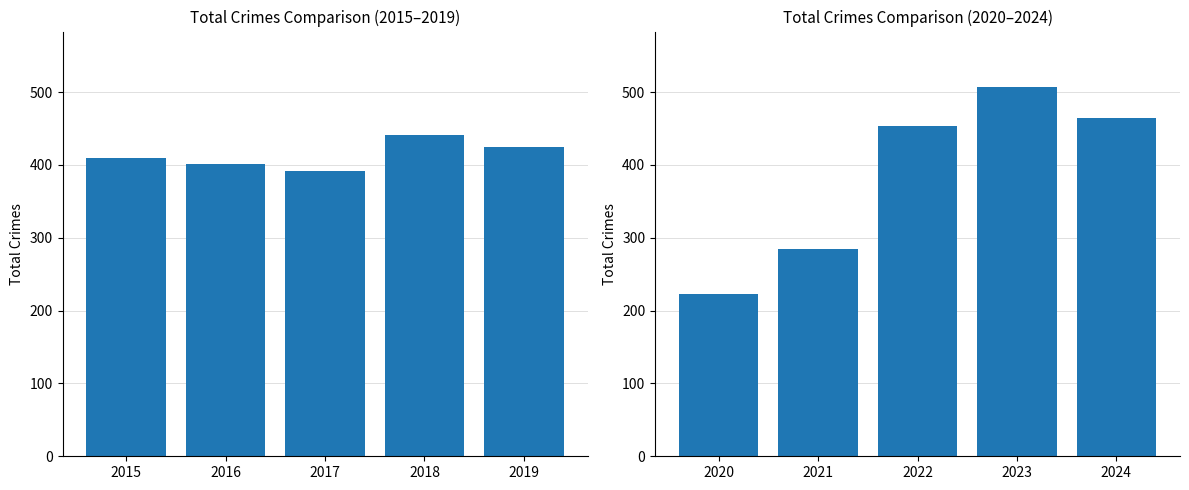

Reading left to right, list all the values displayed in this chart.

Total Crimes (2015-2019): 409	401	391	441	425
Total Crimes (2020-2024): 223	284	454	507	464